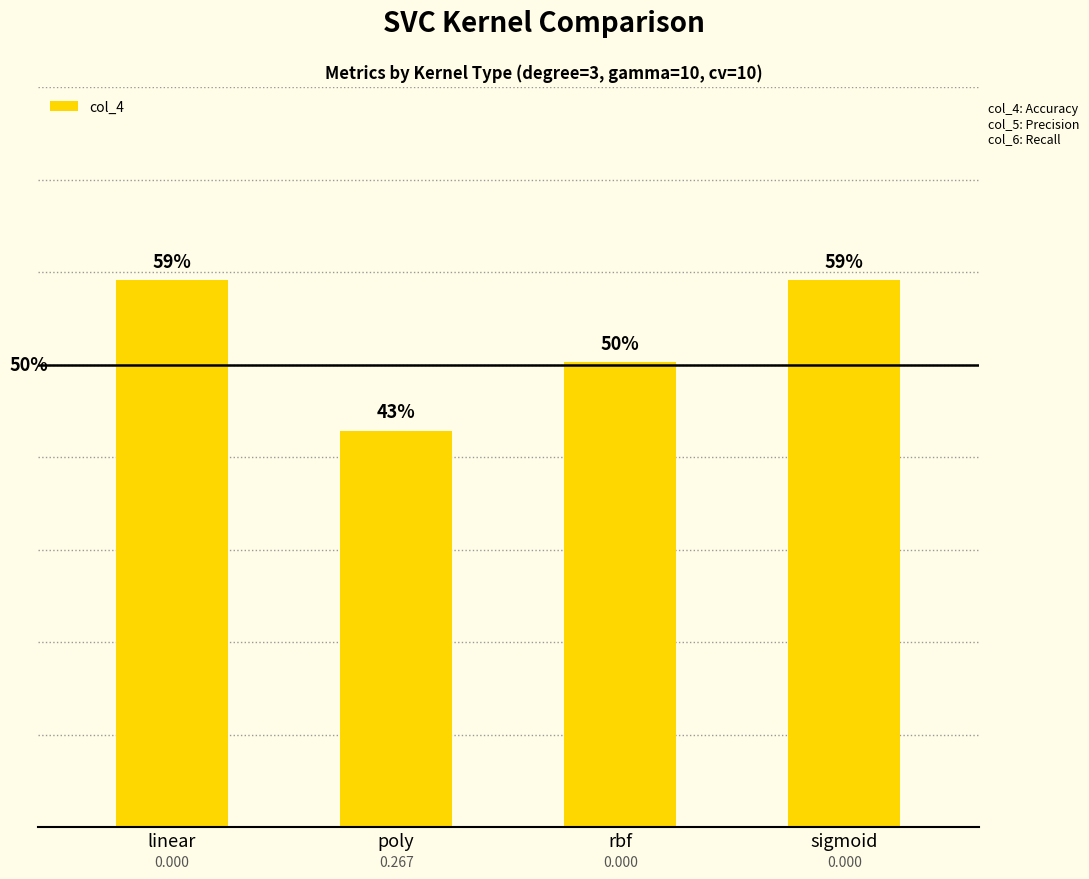

Reading right to left, extract all data points from this chart.

sigmoid=0.6	rbf=0.5	poly=0.4	linear=0.6